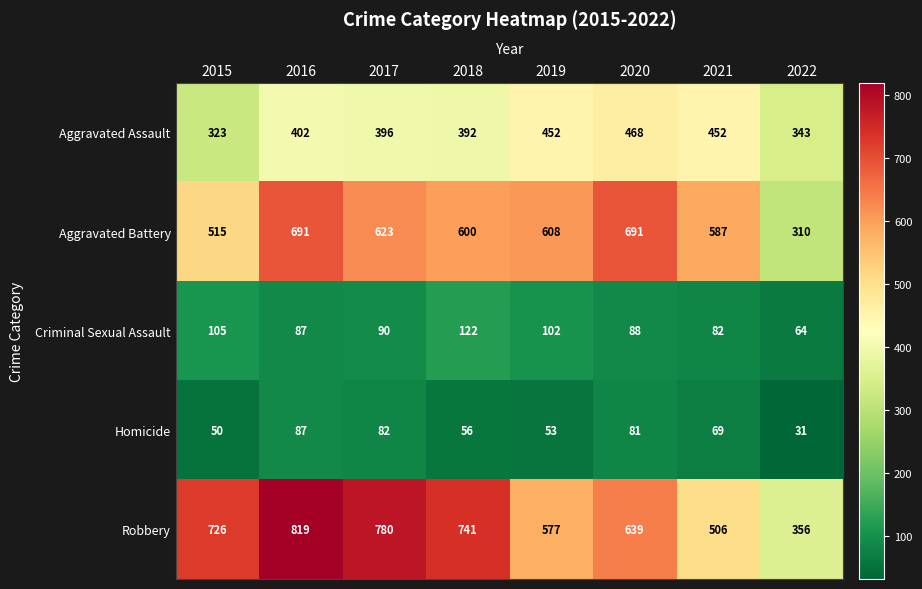

Which series has the widest spread of values?

Robbery